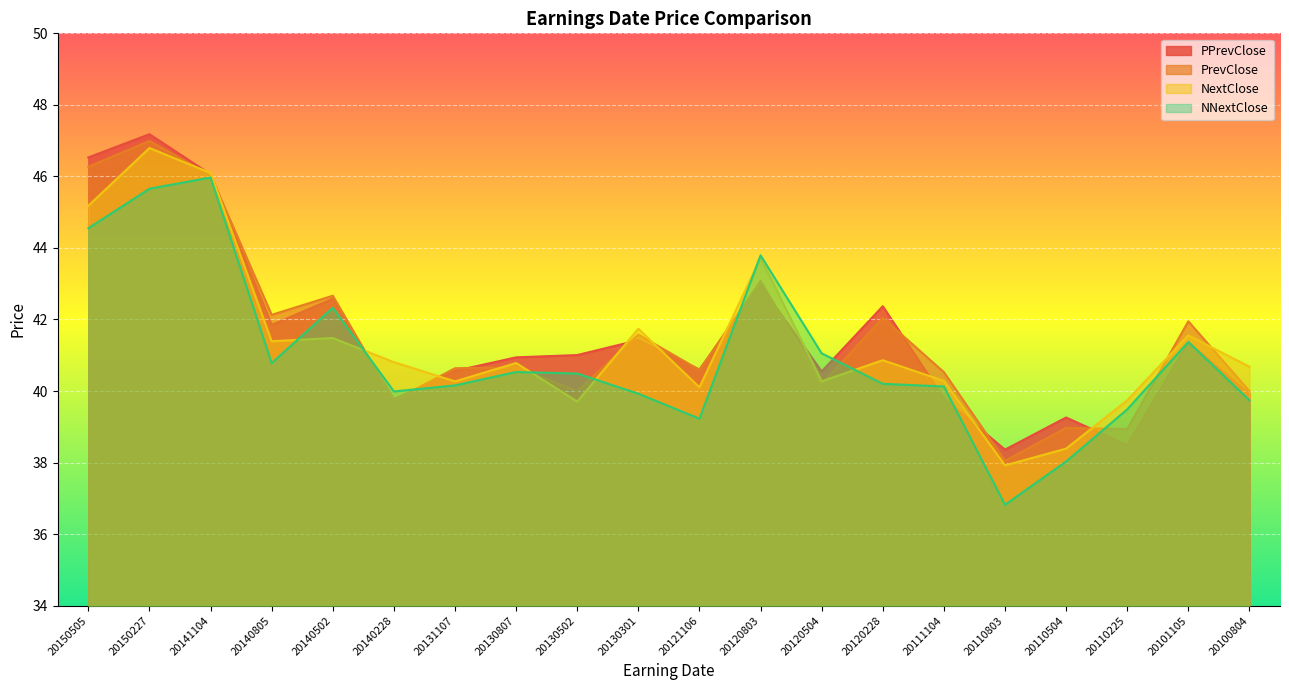

What is the average value of the NextClose series?

41.4